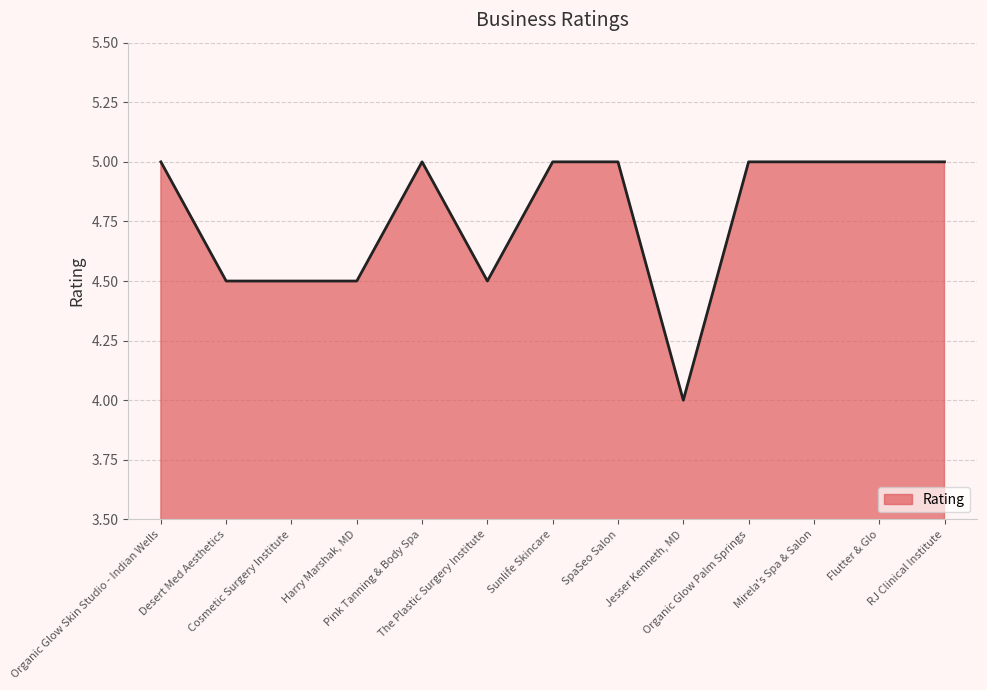

Read the value at Jesser Kenneth, MD.

4.0